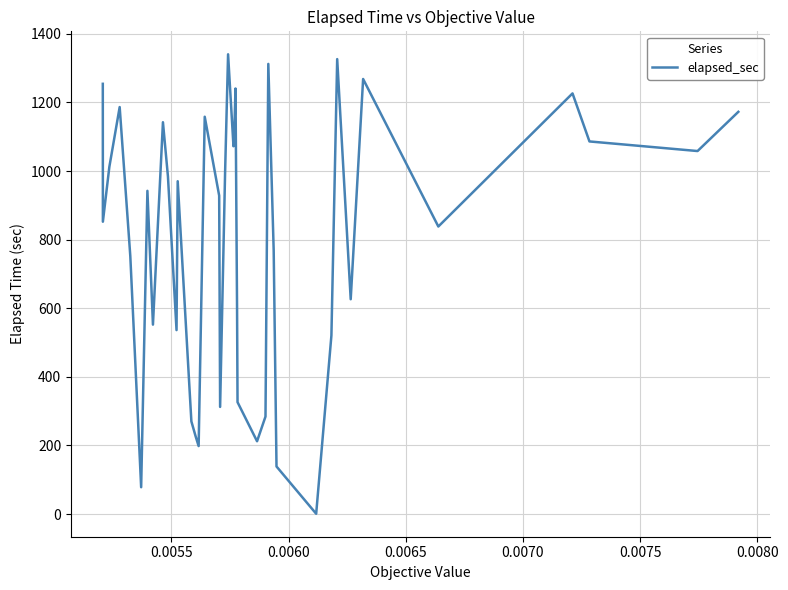

What is the greatest value displayed?

1340.3